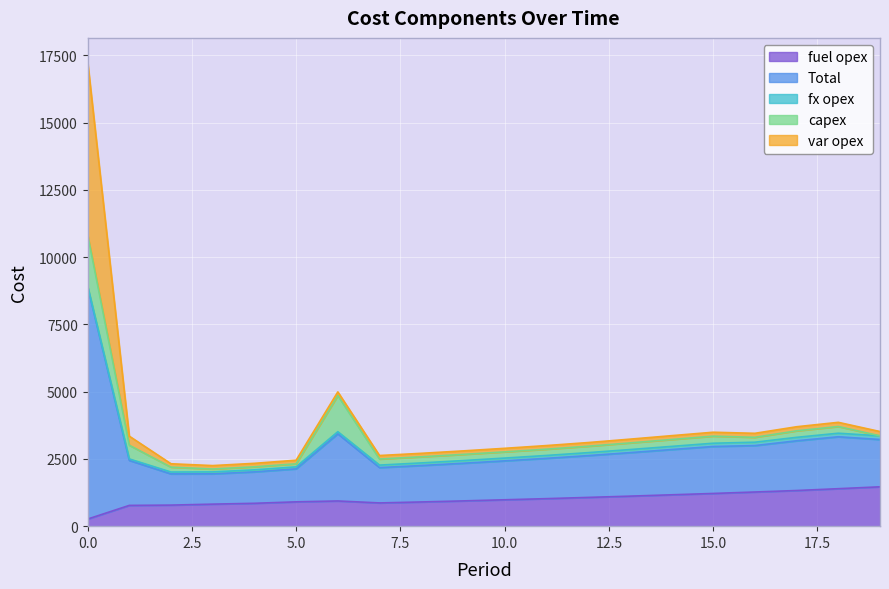

What is the value of the fuel opex point at the 14th from the left?

1116